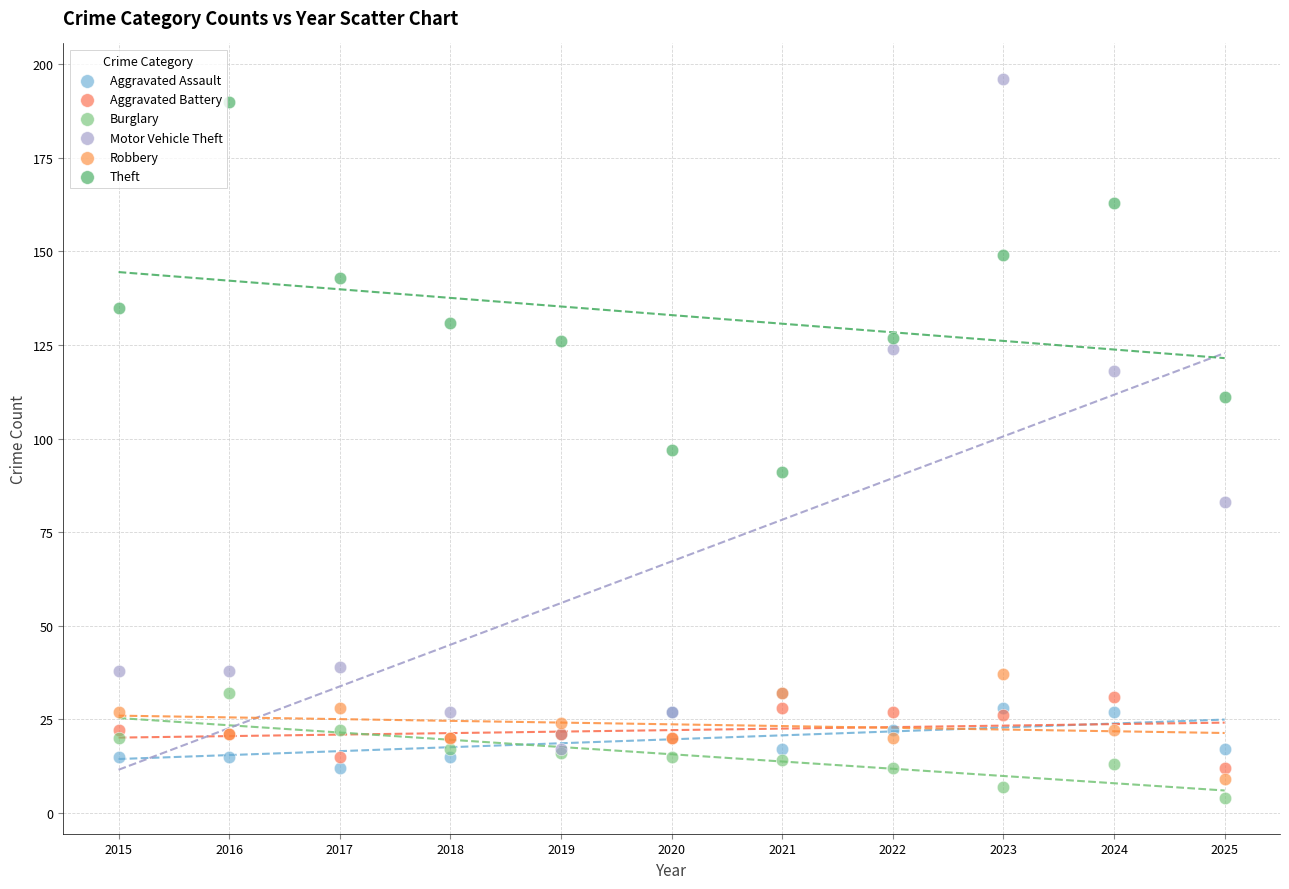

Which series contains the lowest Y value?

Burglary